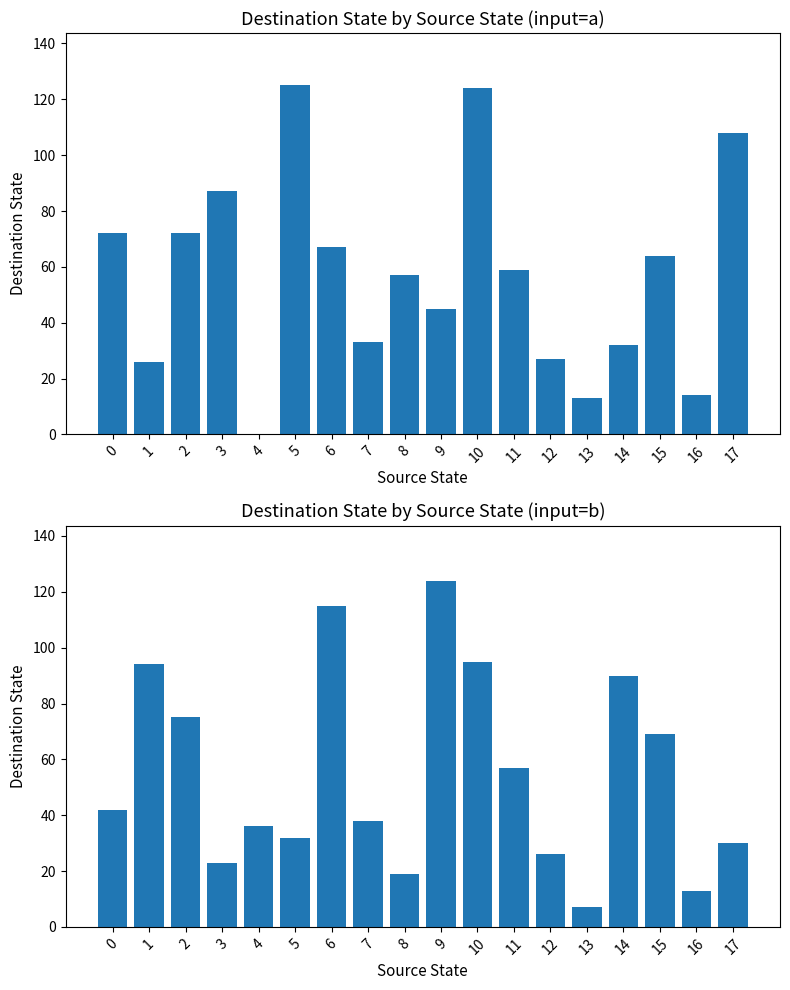

How many categories are shown in the chart?

18